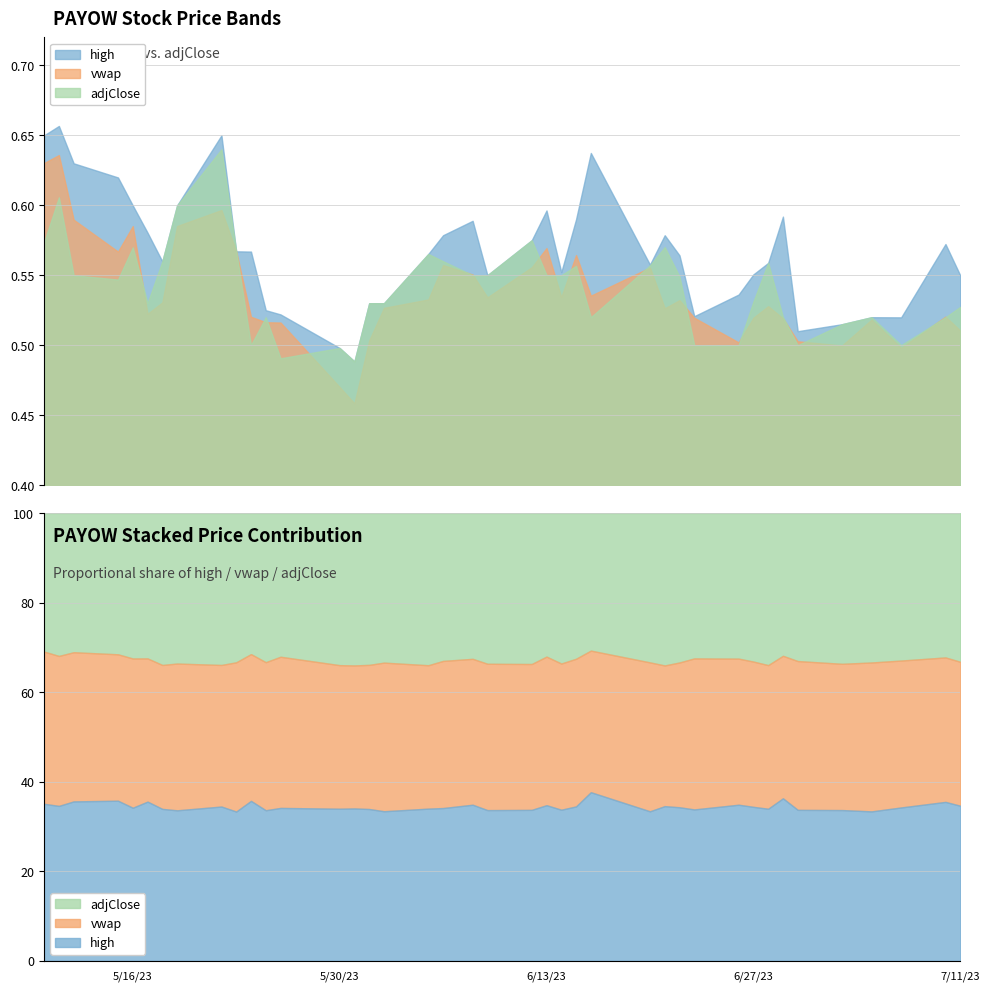

At 2023-05-19, list the series in order from smallest to largest.

vwap, high, adjClose